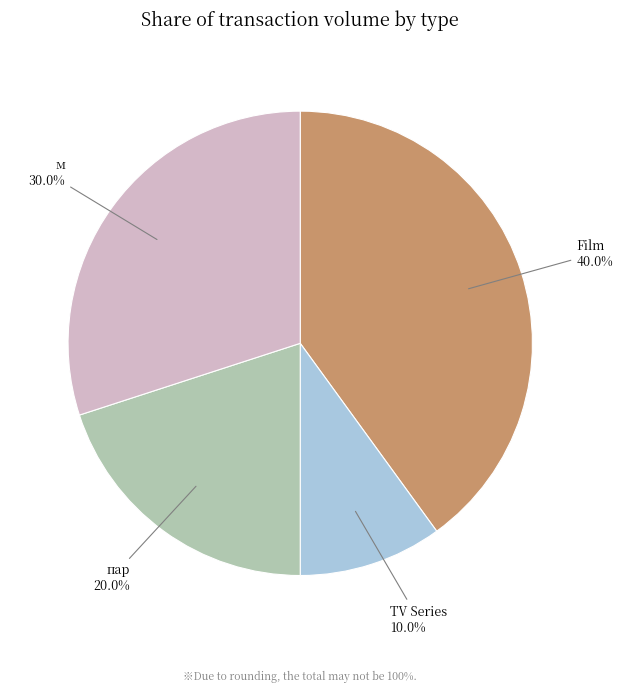

Which slice is the smallest?

TV Series